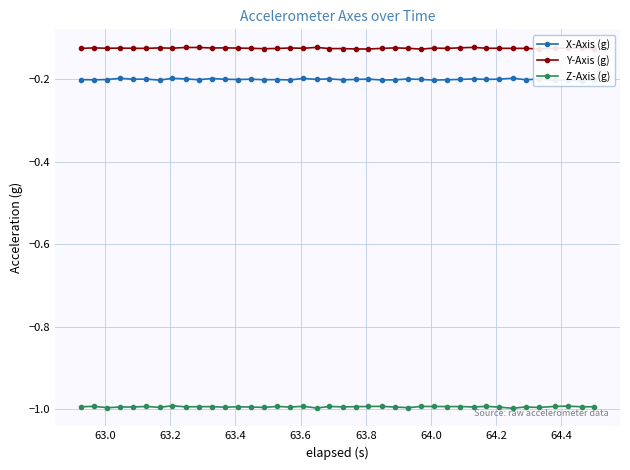

What are all the series names shown in the legend?

X-Axis (g), Y-Axis (g), Z-Axis (g)